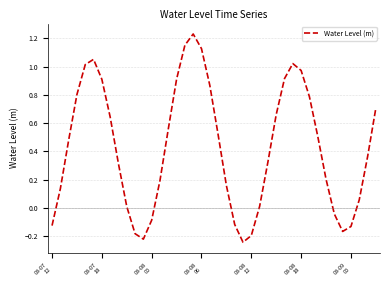

What is the difference between the maximum and minimum values?

1.5